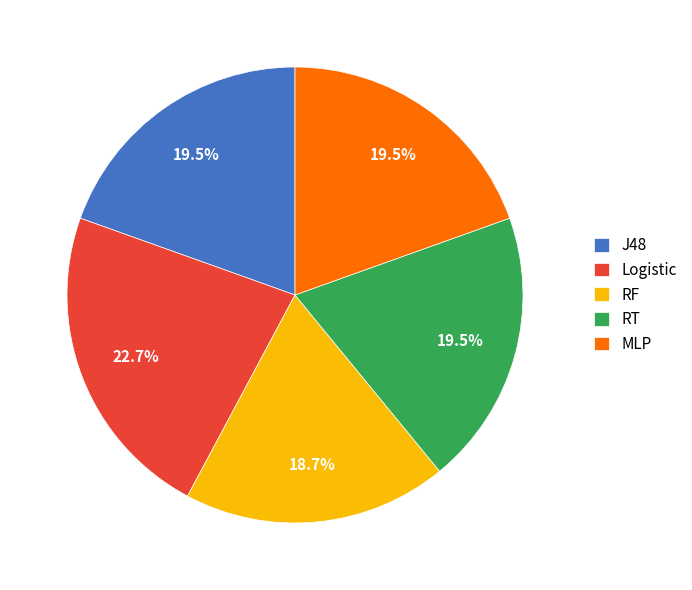

Is there any slice that represents more than half of the pie?

No